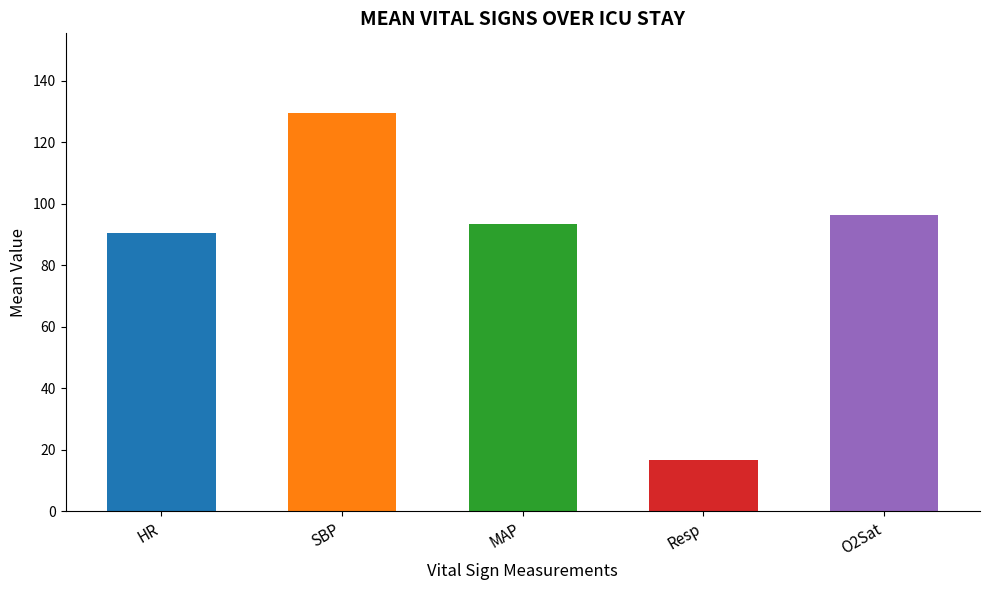

What is the difference between the second highest and minimum values?

79.4